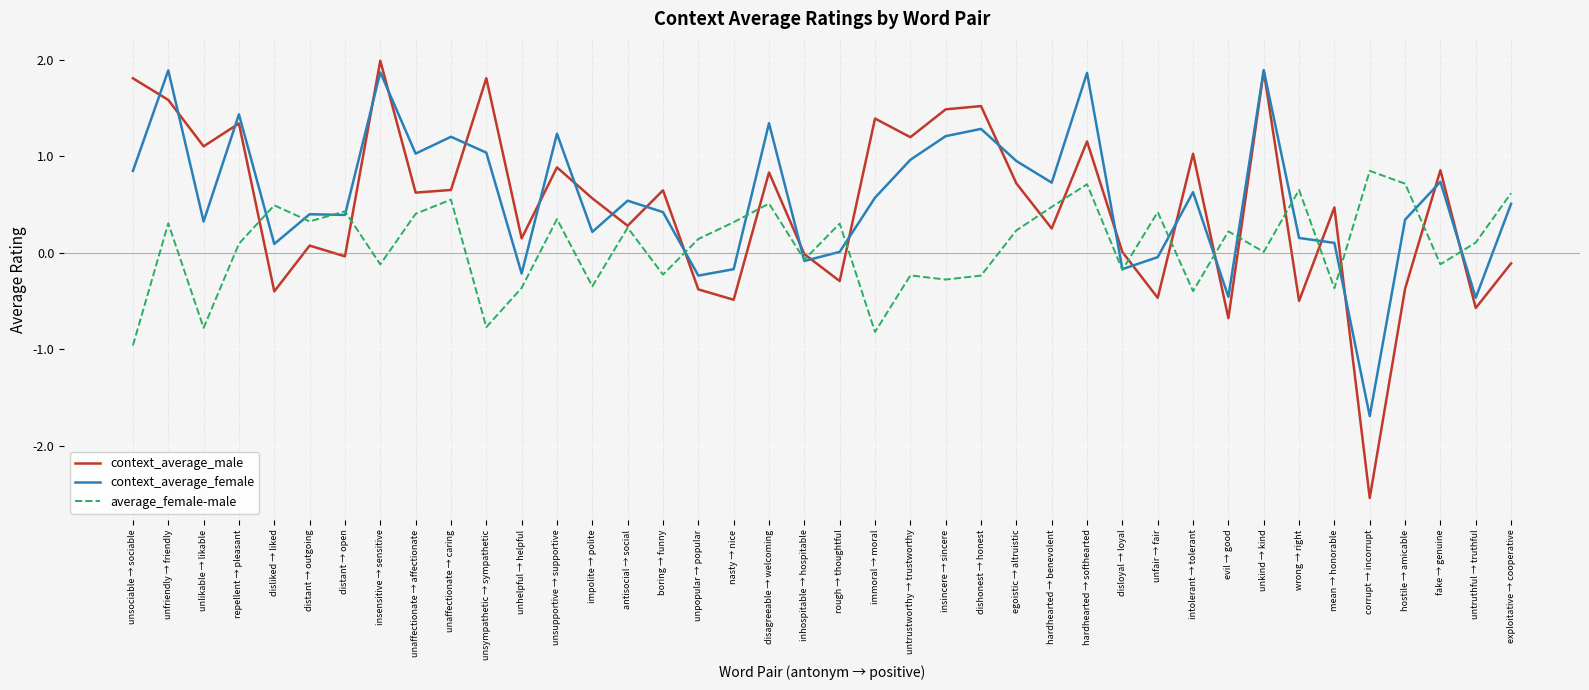

What is the approximate value of context_average_male at impolite → polite?

0.6